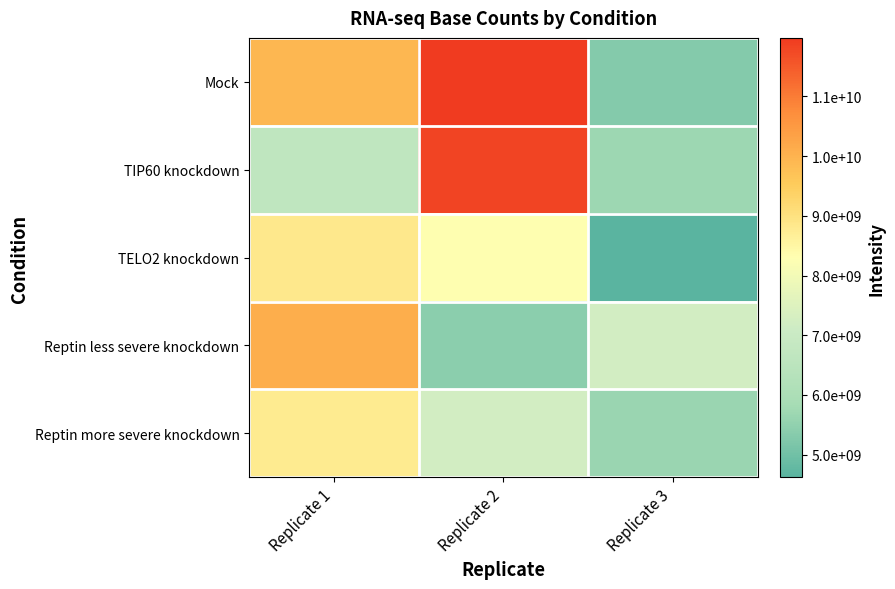

What is the total value across all series at Replicate 3?

28484517388